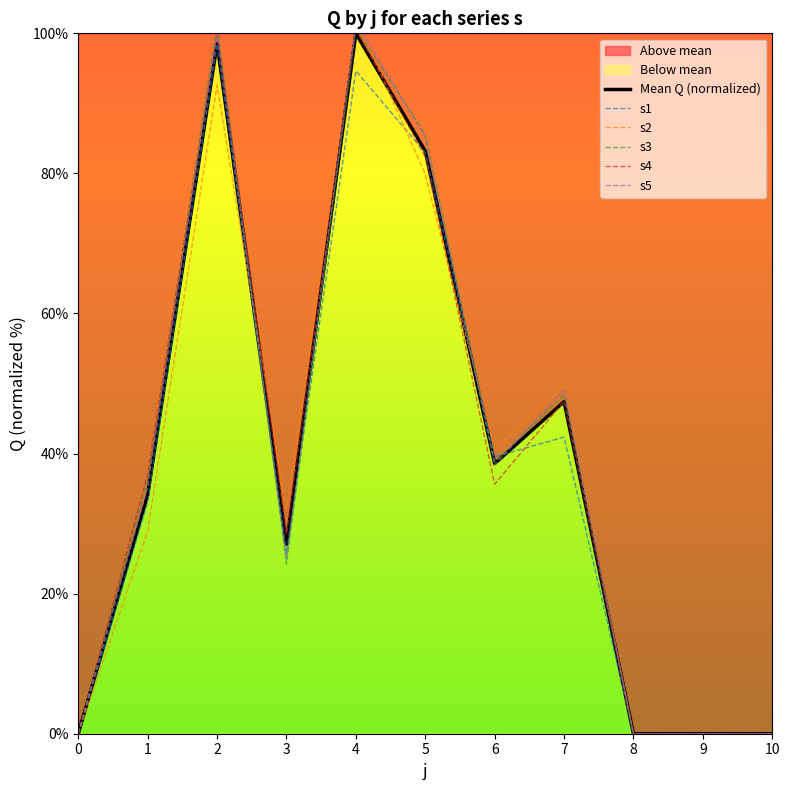

Is it true that Mean Q (normalized) equals 38.6 at 6?

True